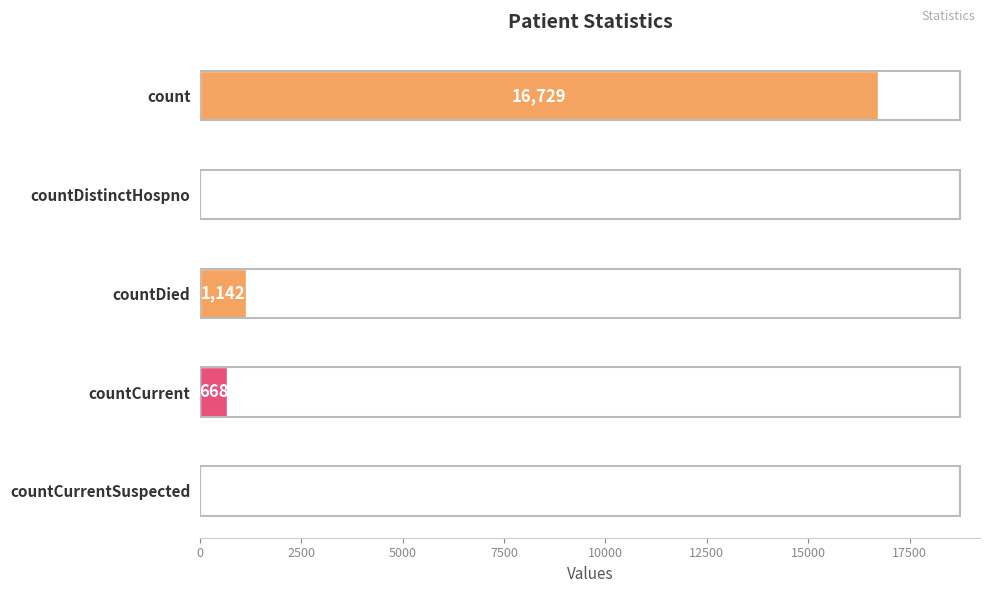

Are the bars horizontal?

Yes